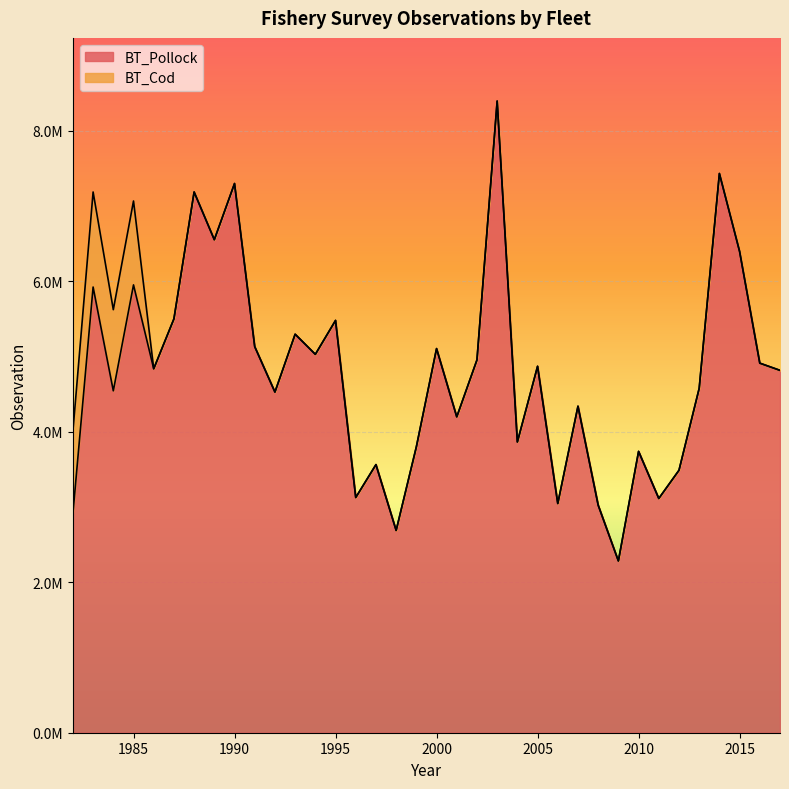

How many interior local valleys (lower than both neighbors) does the data have?

12